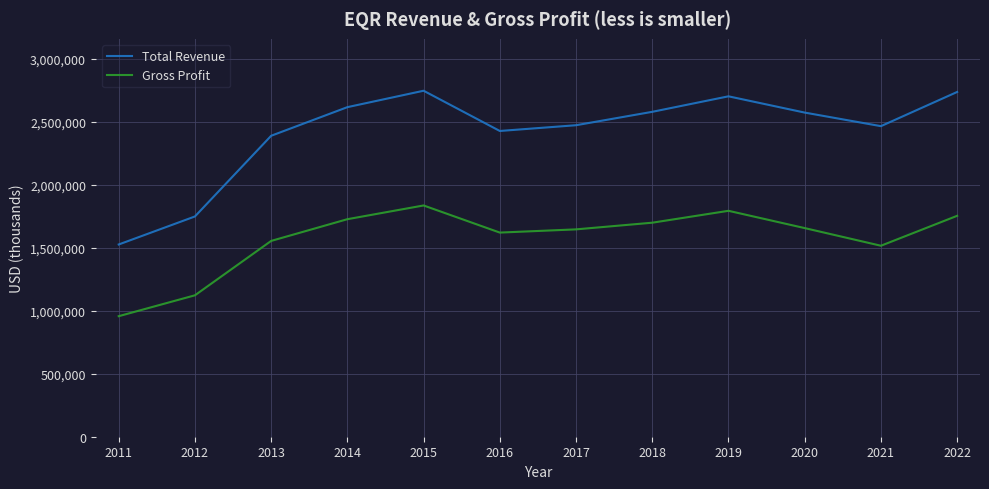

Rank the series by their average value, from lowest to highest.

Gross Profit, Total Revenue